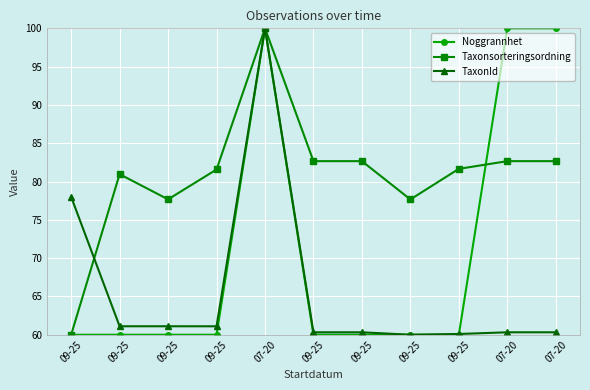

How many lines are shown in the chart?

3